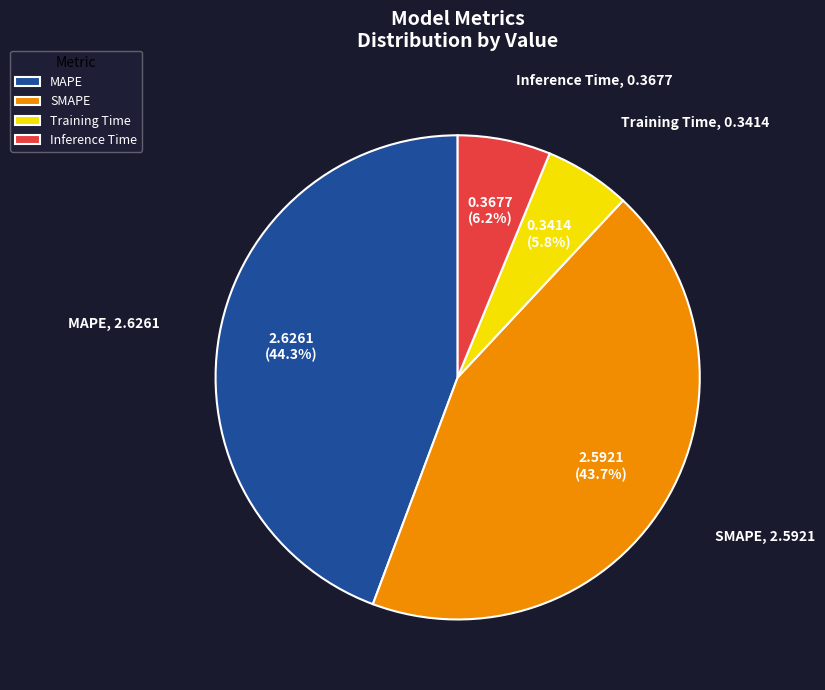

What is the largest slice in the pie chart?

MAPE